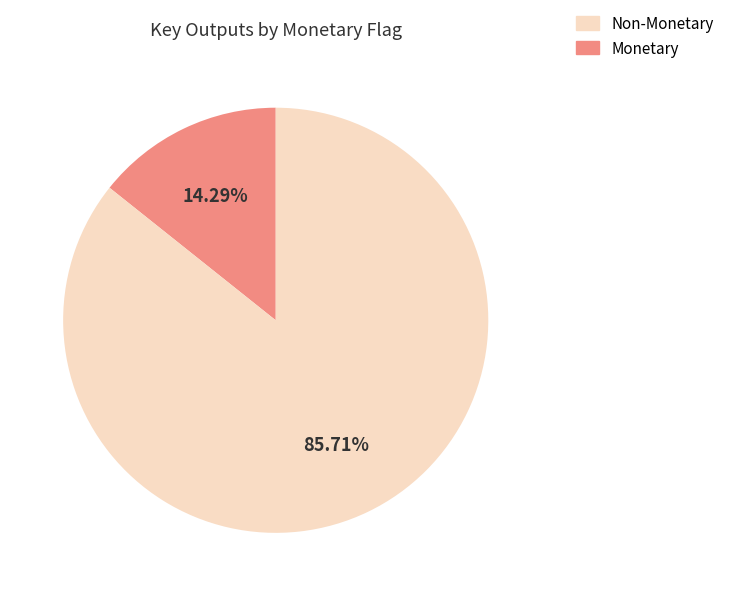

Does any single category account for the majority?

Yes